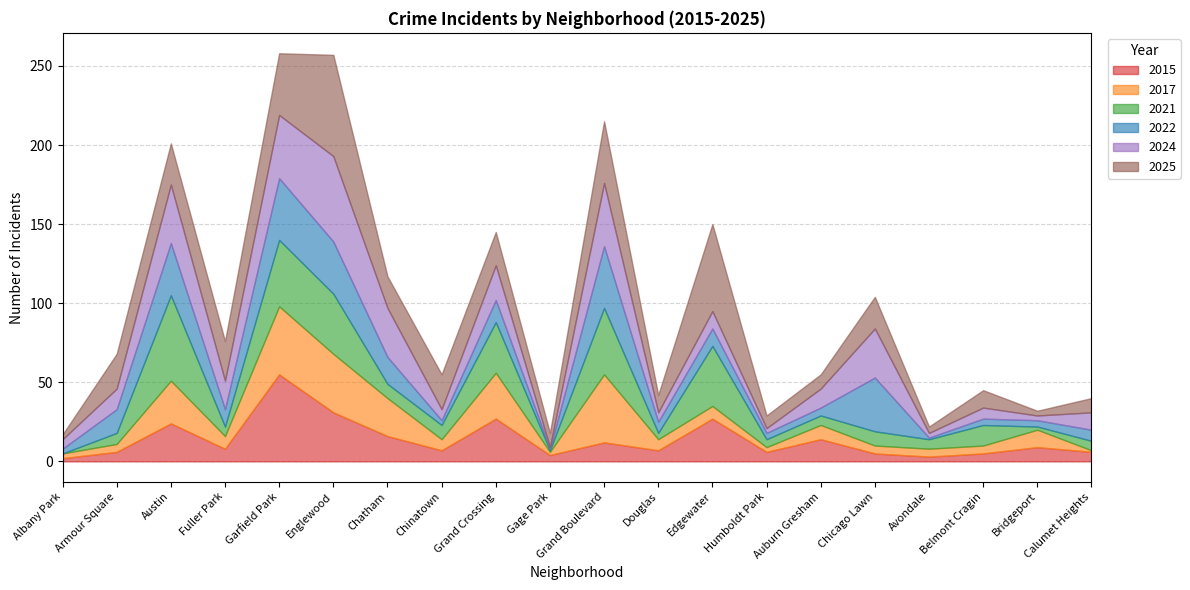

The 2024 series shows 36 at Grand Crossing. True or false?

False